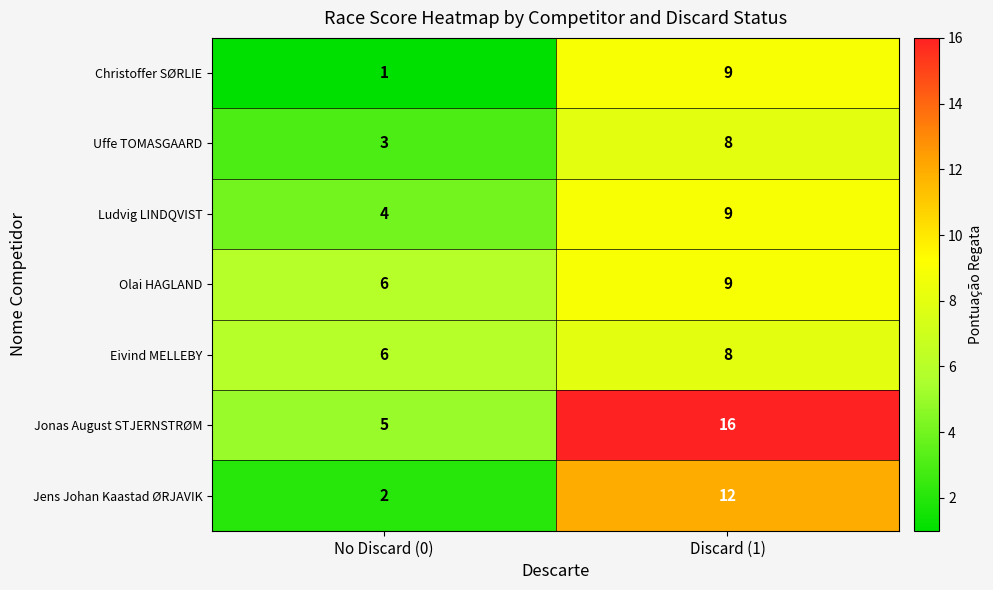

Where is Jens Johan Kaastad ØRJAVIK nearest to the value 7?

No Discard (0)